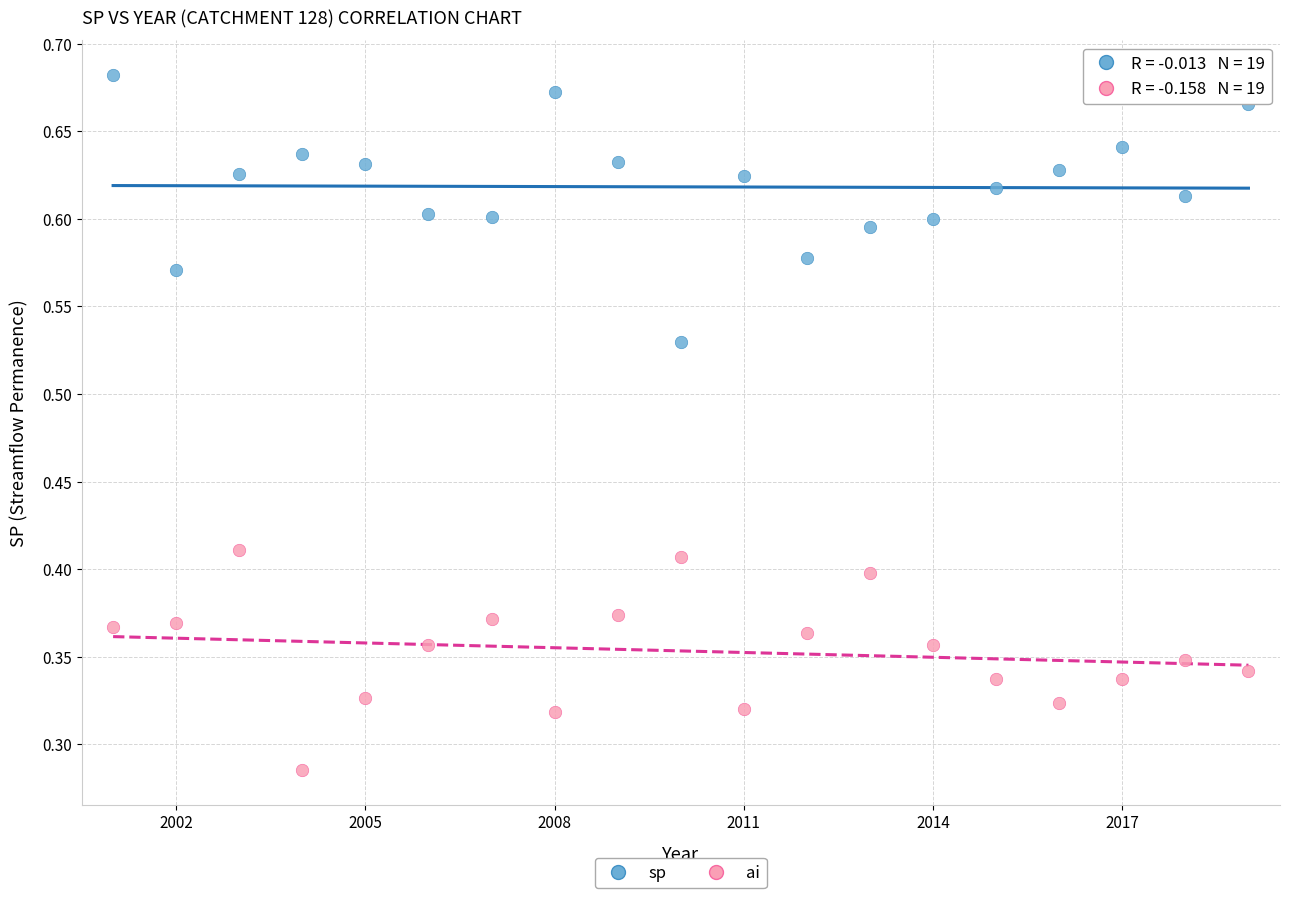

What is the X range (max minus min) for the scatter plot?

18.0